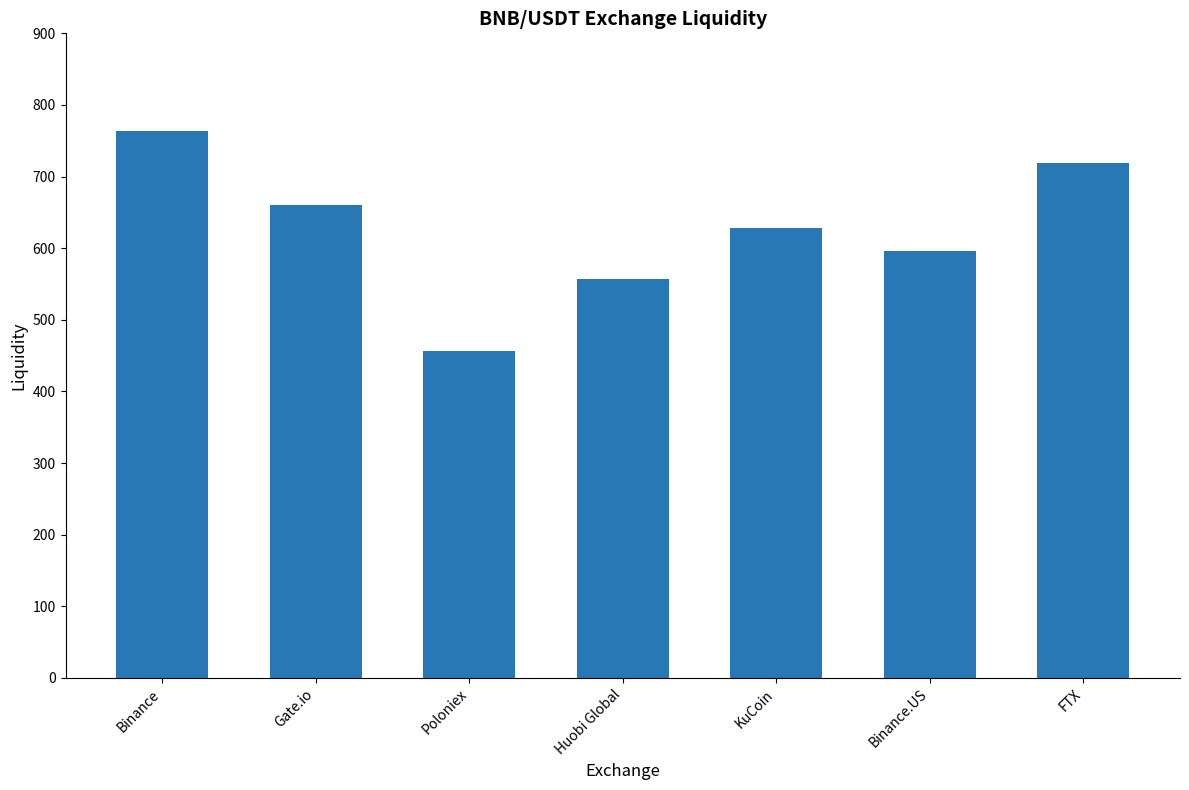

What is the label of the 3rd bar from the left?

Poloniex